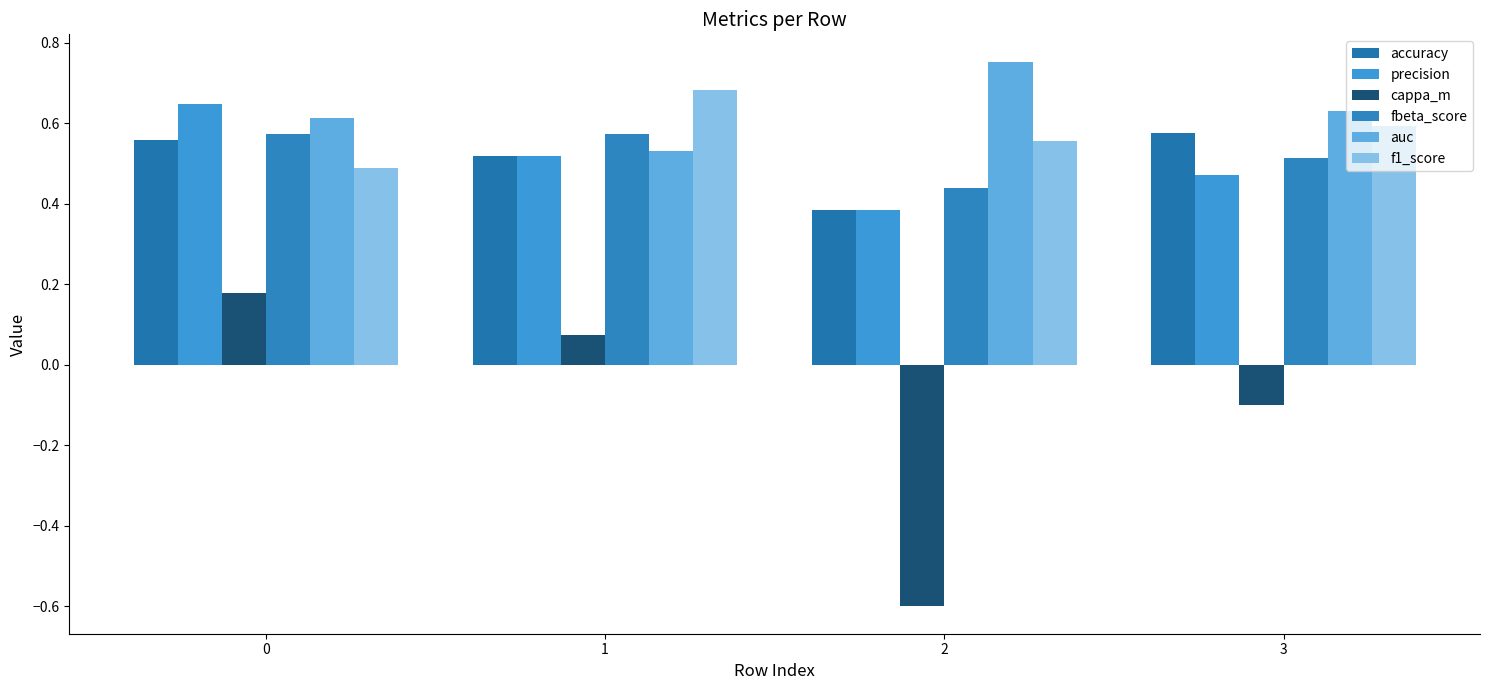

Does the chart contain any negative values?

Yes